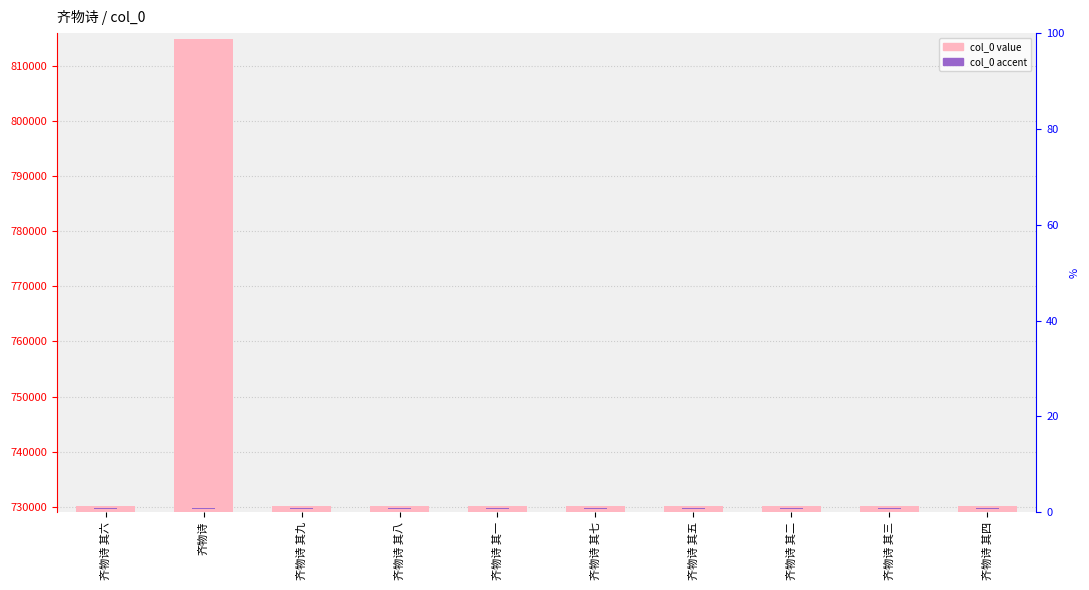

At which category is the sum across all series the highest?

齐物诗